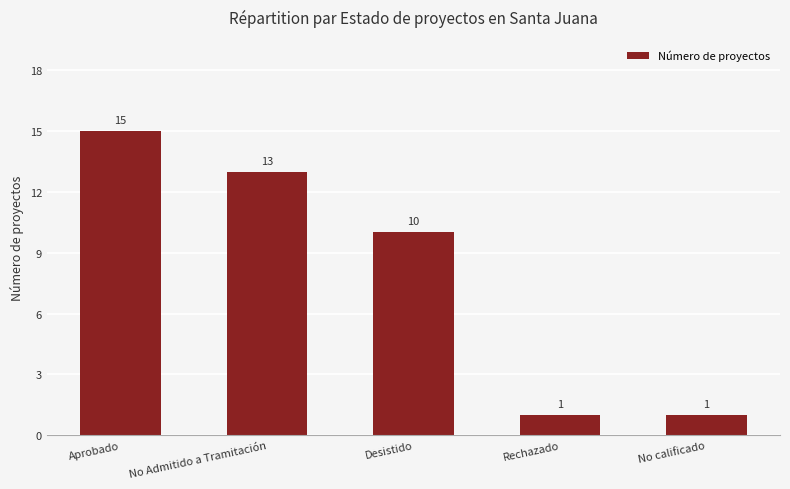

How many bars are there in total?

5